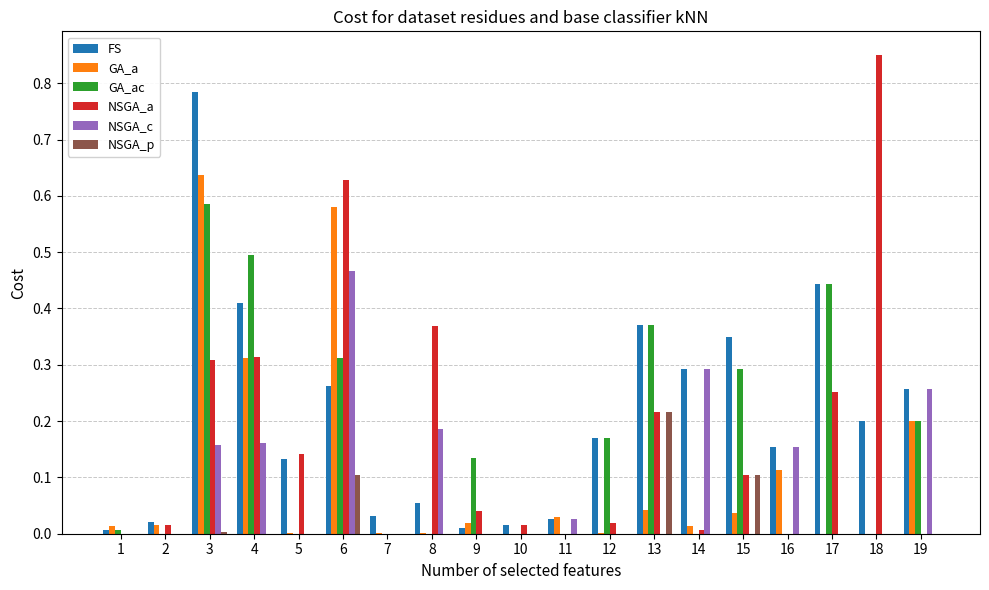

What are all the series names shown in the legend?

FS, GA_a, GA_ac, NSGA_a, NSGA_c, NSGA_p